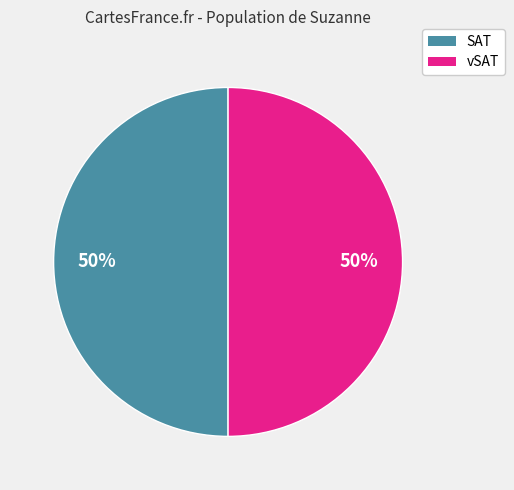

To the nearest percent, what is the average slice percentage?

50%